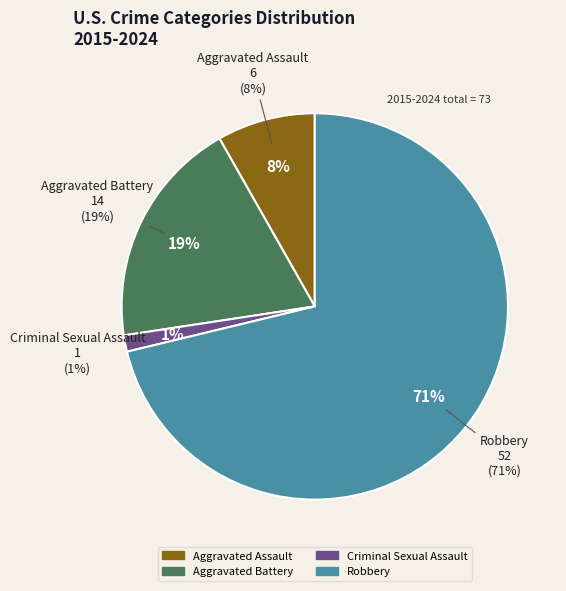

What is the largest slice in the pie chart?

Robbery